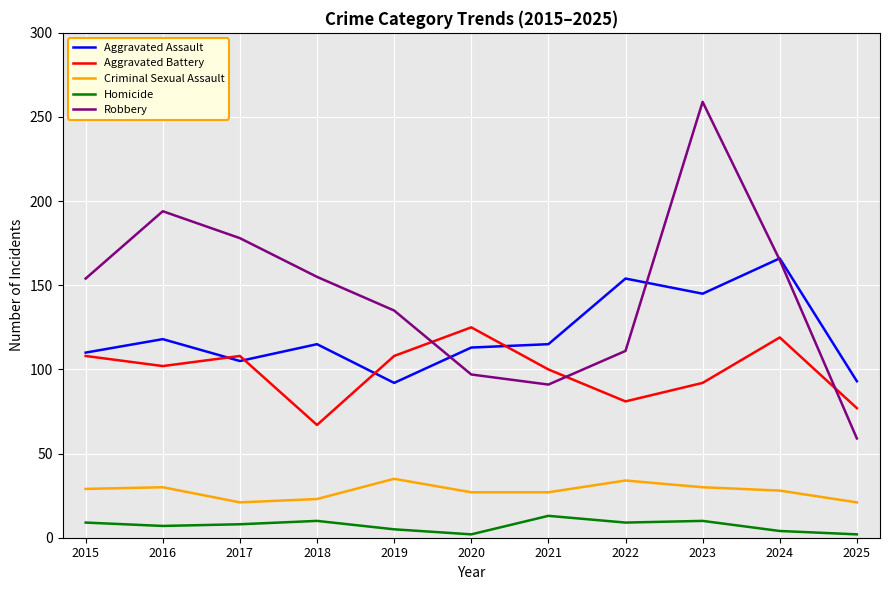

What is the sum of the Homicide values at 2022 and 2018?

19